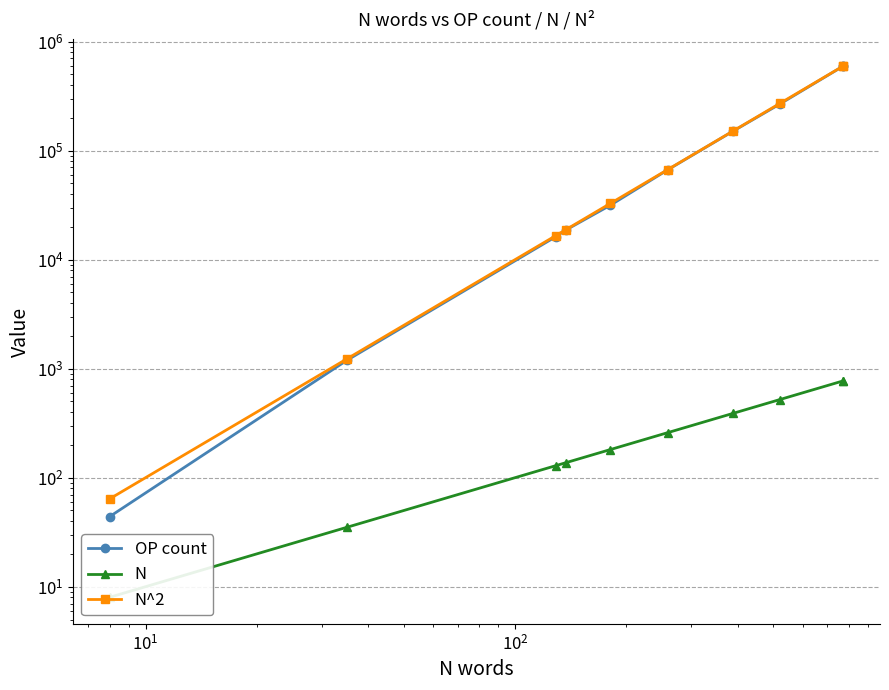

The value of N at 7 is 918. True or false?

False